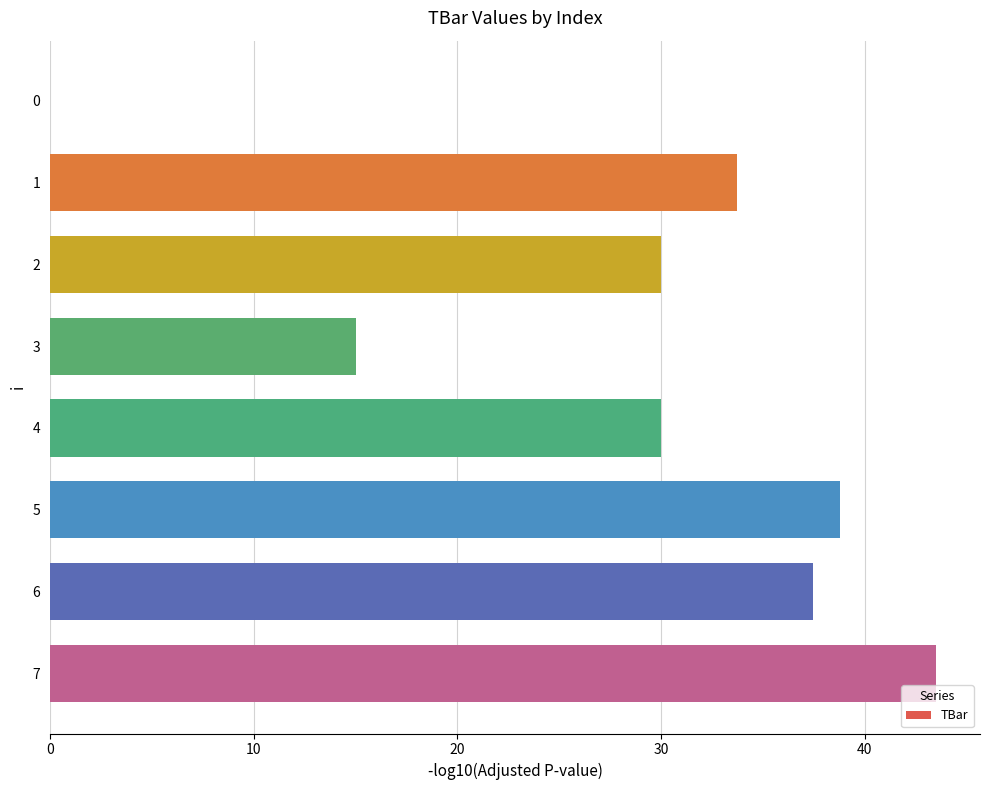

Approximately how many times larger is the value at 4 compared to 3?

2.0